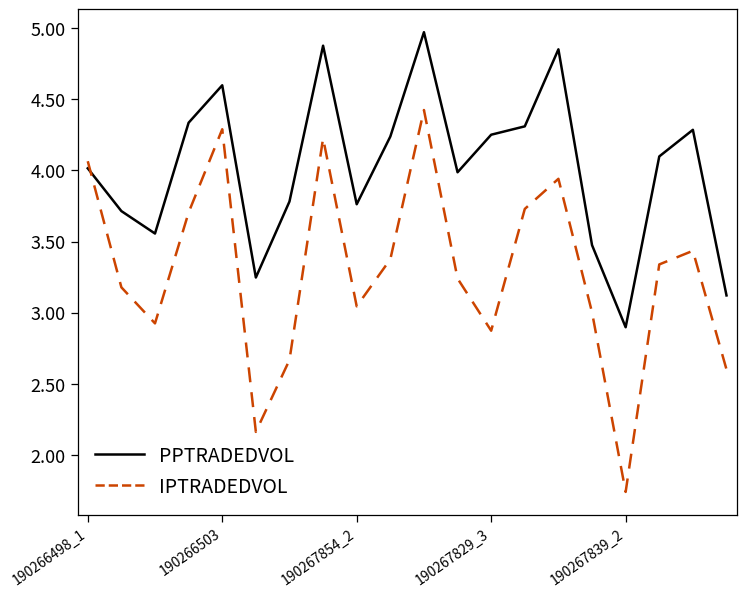

True or false: IPTRADEDVOL and PPTRADEDVOL cross at least once.

True